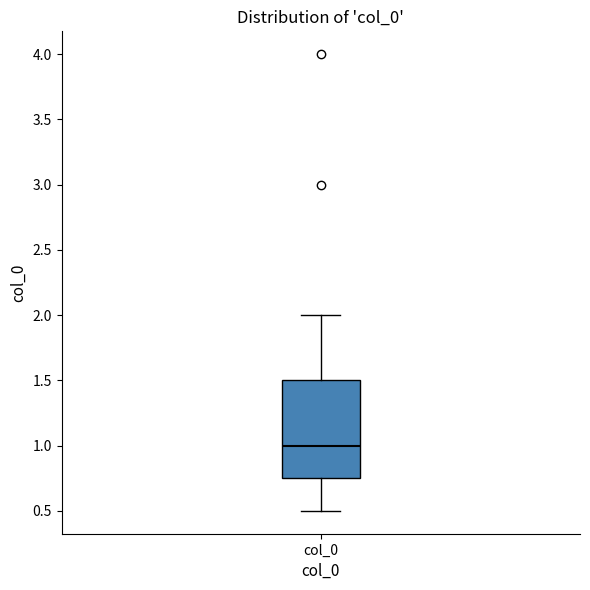

Transcribe this box plot: give where the median line is, the range the box spans, and where the two whiskers end, as read against the y-axis. The values are not printed on the chart, so give them approximately, as read against the axis.

median 1.00, box 0.75 to 1.50, whiskers 0.50 to 2.00